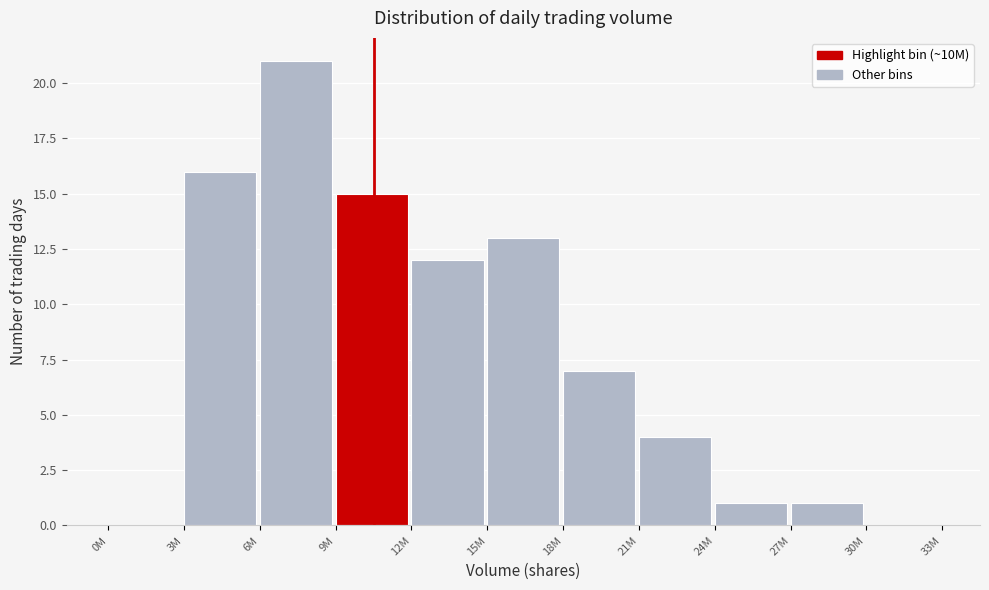

Reading right to left, list all the values displayed in this chart.

30M=0	27M=1	24M=1	21M=4	18M=7	15M=13	12M=12	9M=15	6M=21	3M=16	0M=0